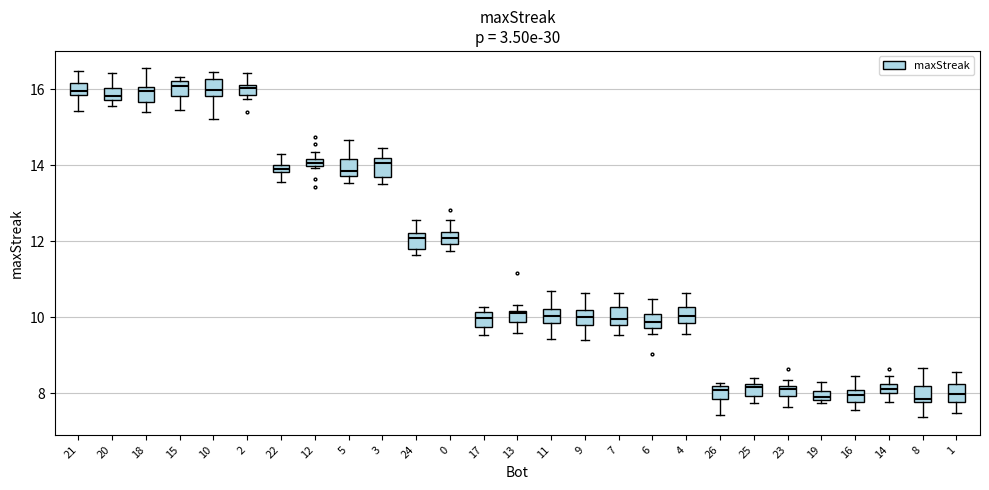

Where is the upper edge of the box at x = 25 on the y-axis? The values are not printed on the chart, so give them approximately, as read against the axis.

8.2